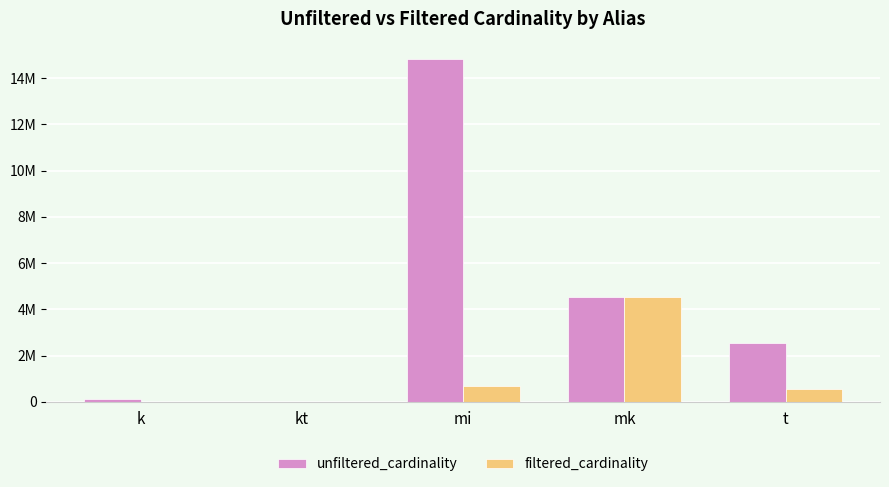

What are all the series names shown in the legend?

unfiltered_cardinality, filtered_cardinality